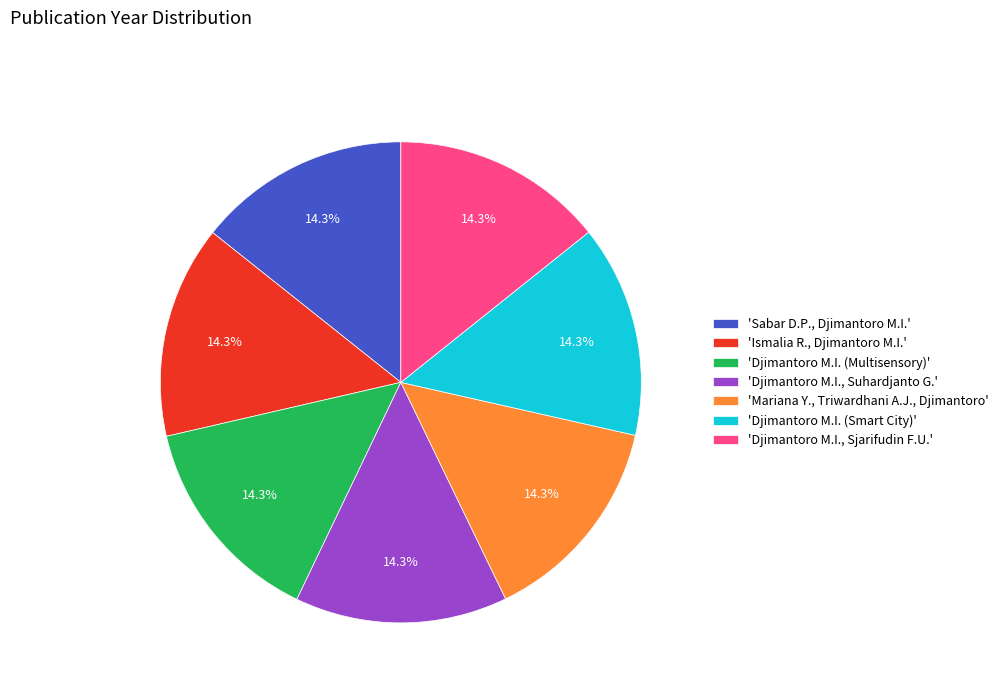

Is there a majority slice in this chart?

No